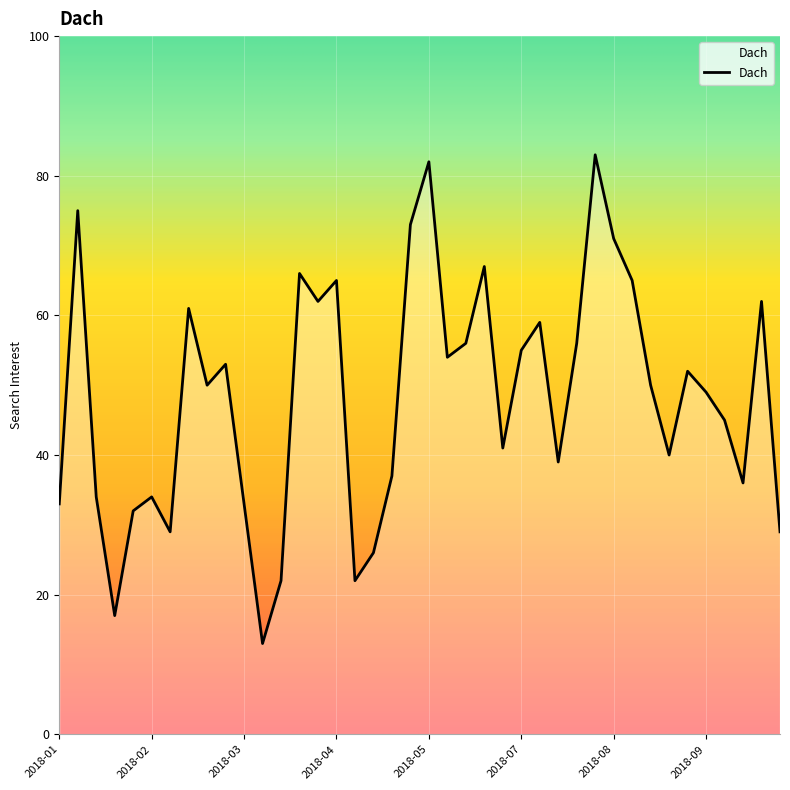

What is the difference between the maximum and minimum values?

70